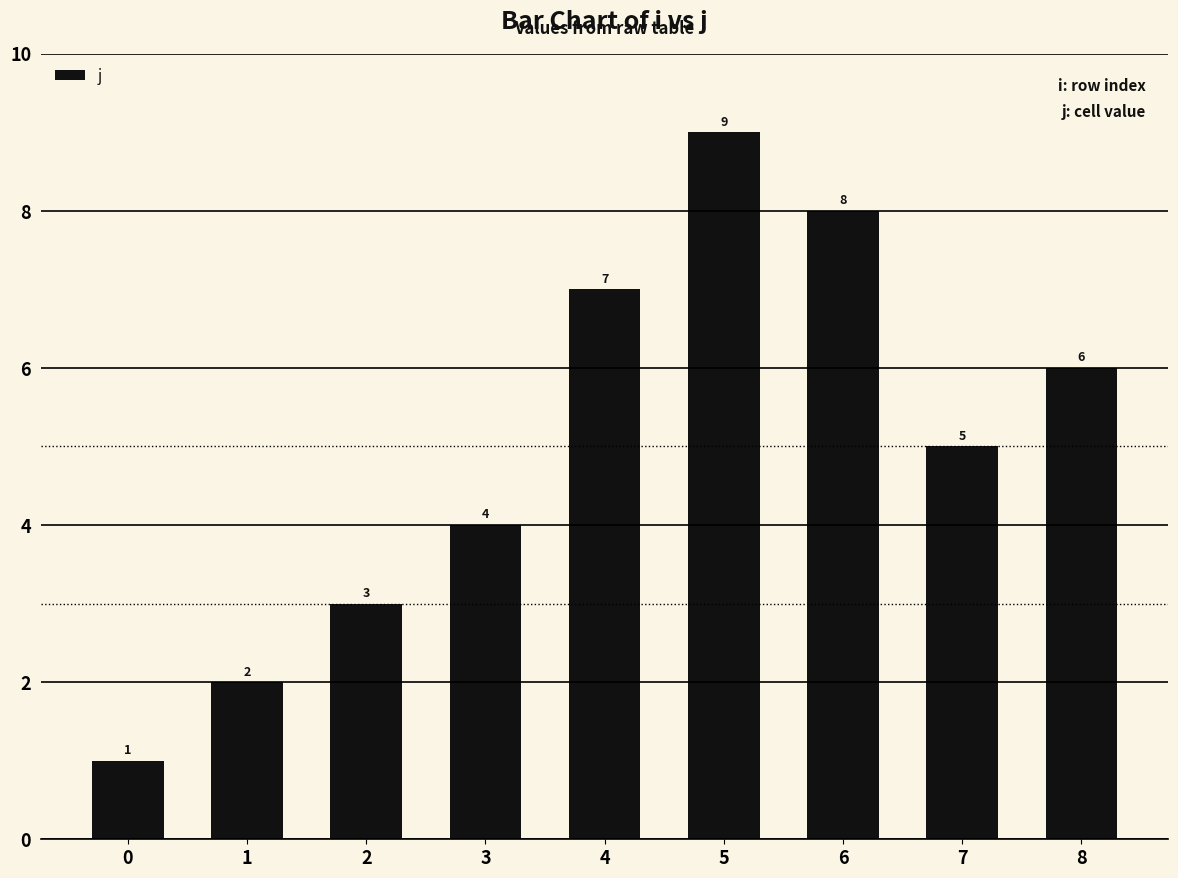

Count the values in the range 3 to 7.

5